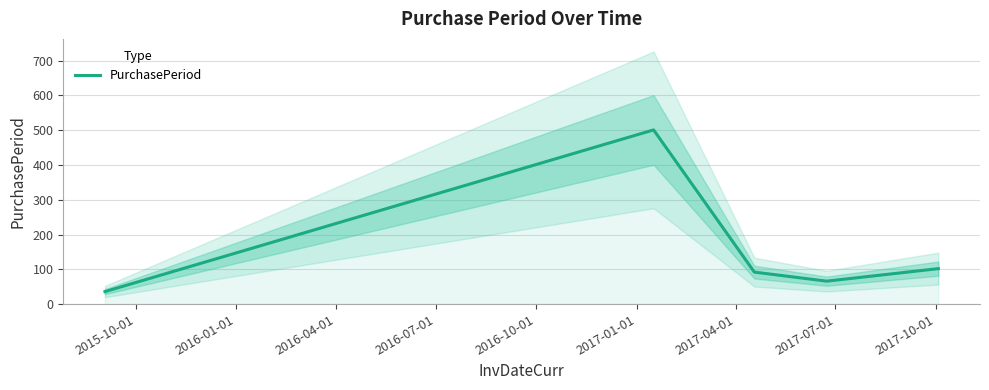

How many data points are less than 92?

2